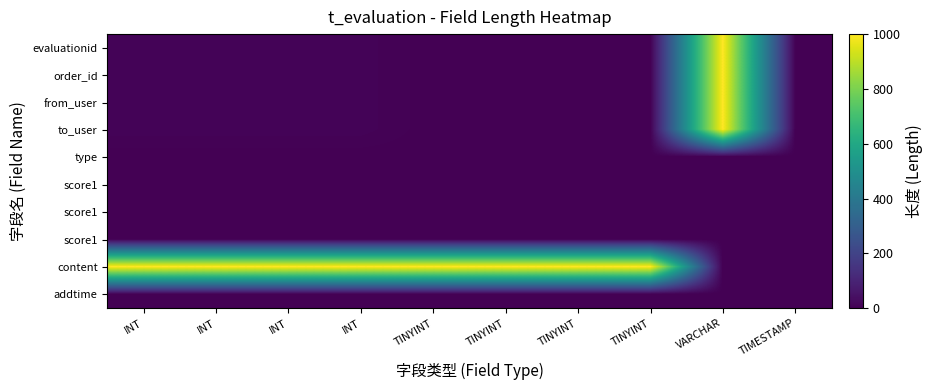

Count the number of data series in this chart.

10